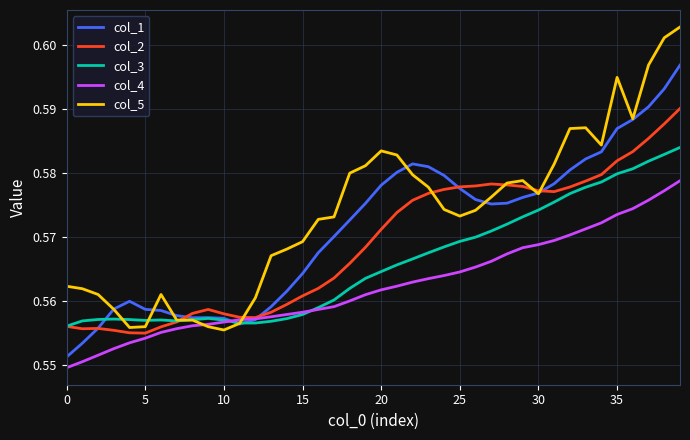

Which series has the largest total across all categories?

col_5